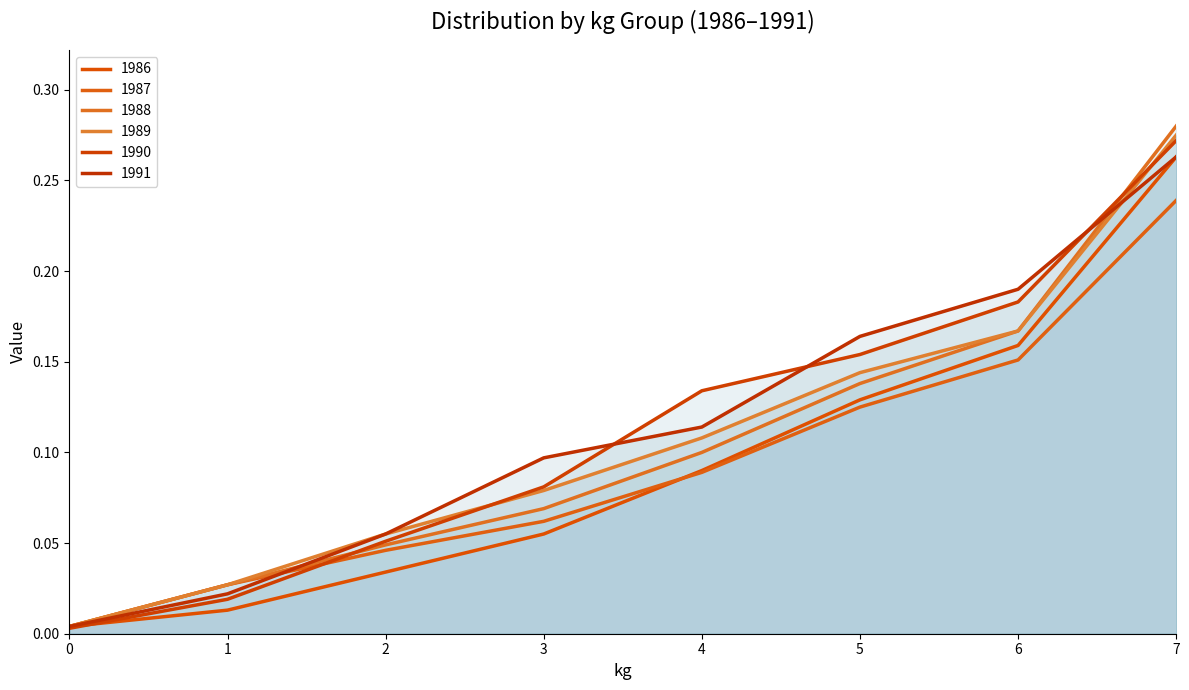

True or false: 1986 has more than 2 points higher than both neighbors.

False